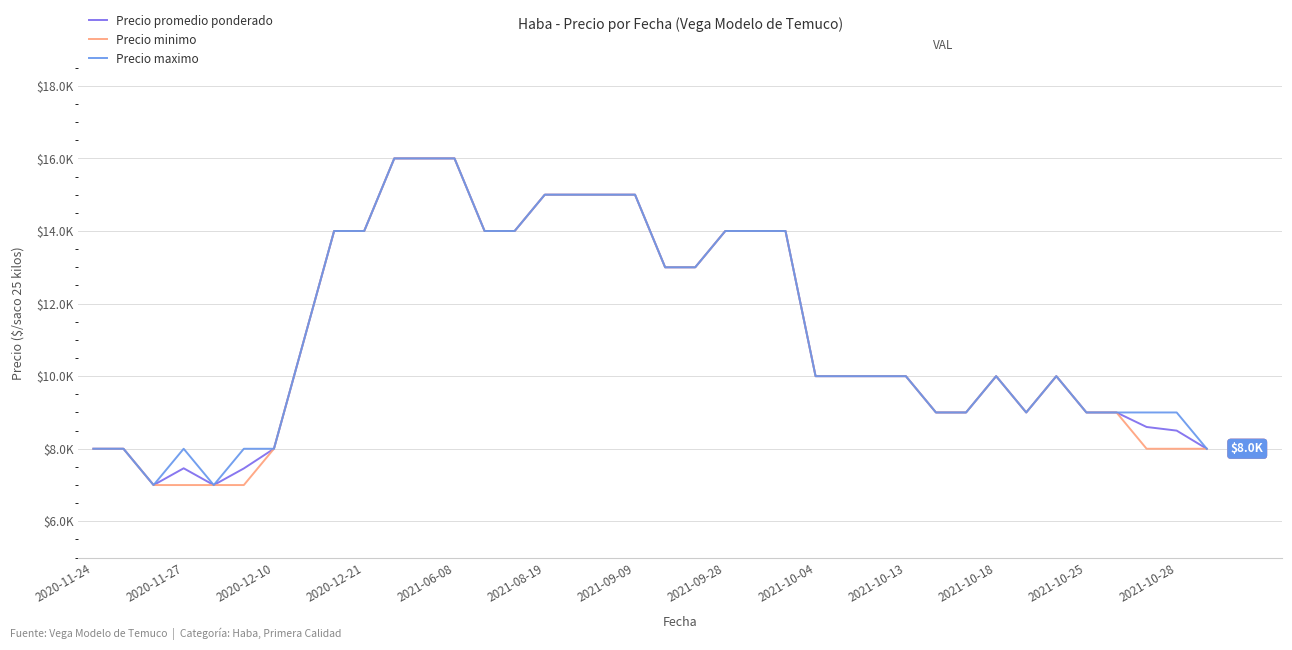

List the series in order of their peak value, lowest first.

Precio promedio ponderado, Precio minimo, Precio maximo